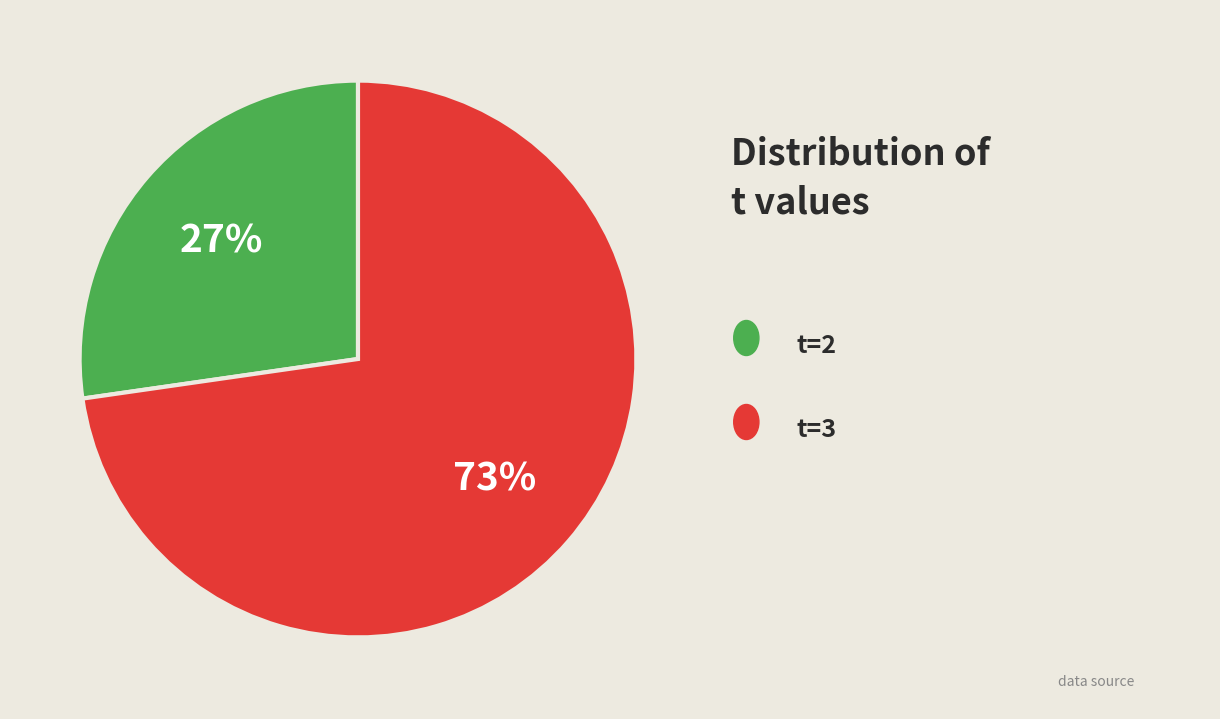

Count the number of slices in the pie.

2